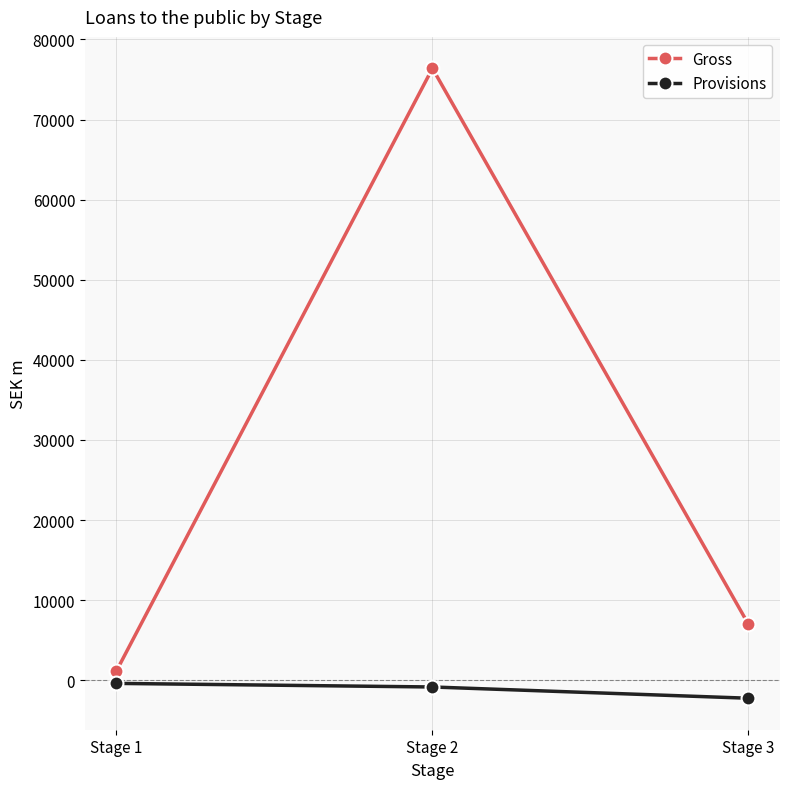

Rank the series at Stage 1 from lowest to highest value.

Provisions, Gross